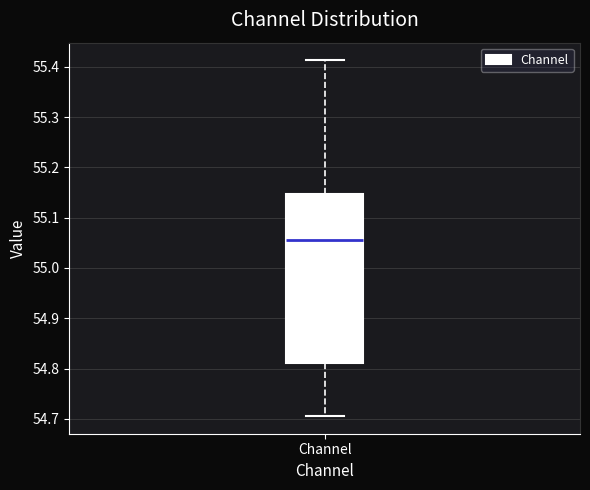

Transcribe this box plot: give where the median line is, the range the box spans, and where the two whiskers end, as read against the y-axis. The values are not printed on the chart, so give them approximately, as read against the axis.

median 55.06, box 54.81 to 55.15, whiskers 54.71 to 55.41